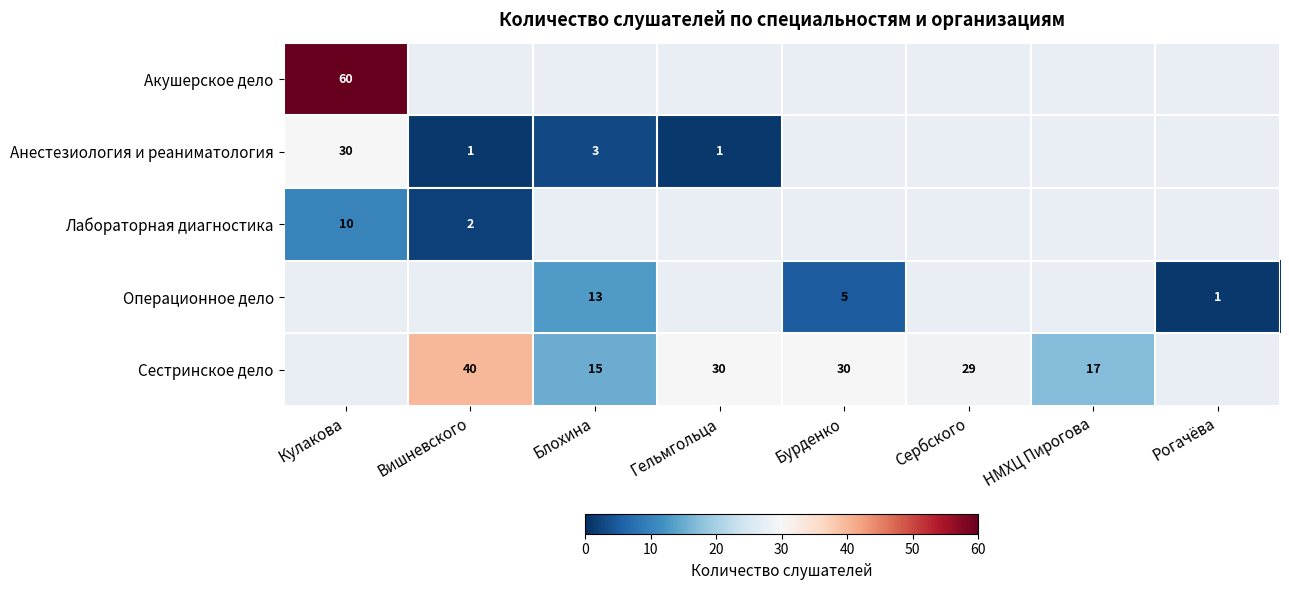

Is the value of Операционное дело at Бурденко greater than the value of Лабораторная диагностика at Кулакова?

No